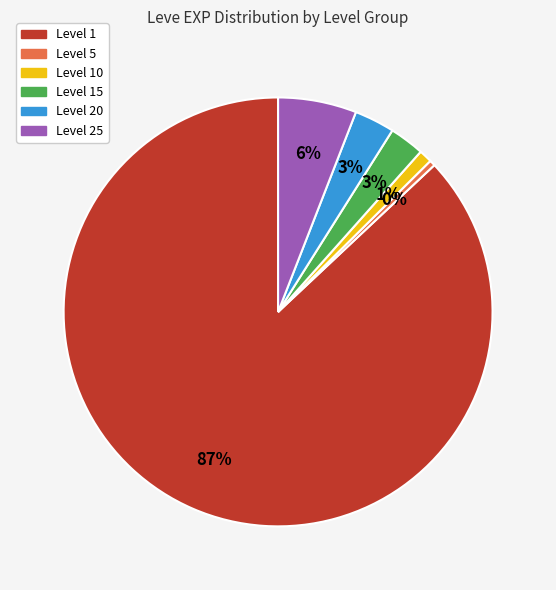

To the nearest percent, what is the difference between the largest and smallest slice percentages?

87%